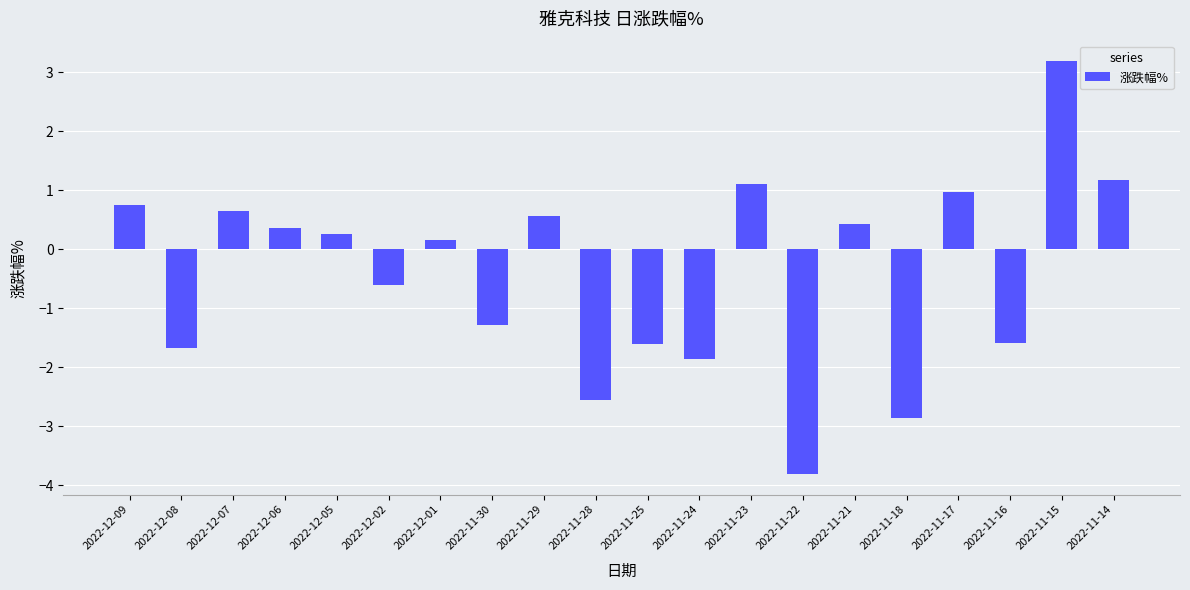

What is the ratio of the value at 2022-11-15 to the value at 2022-11-14?

2.7